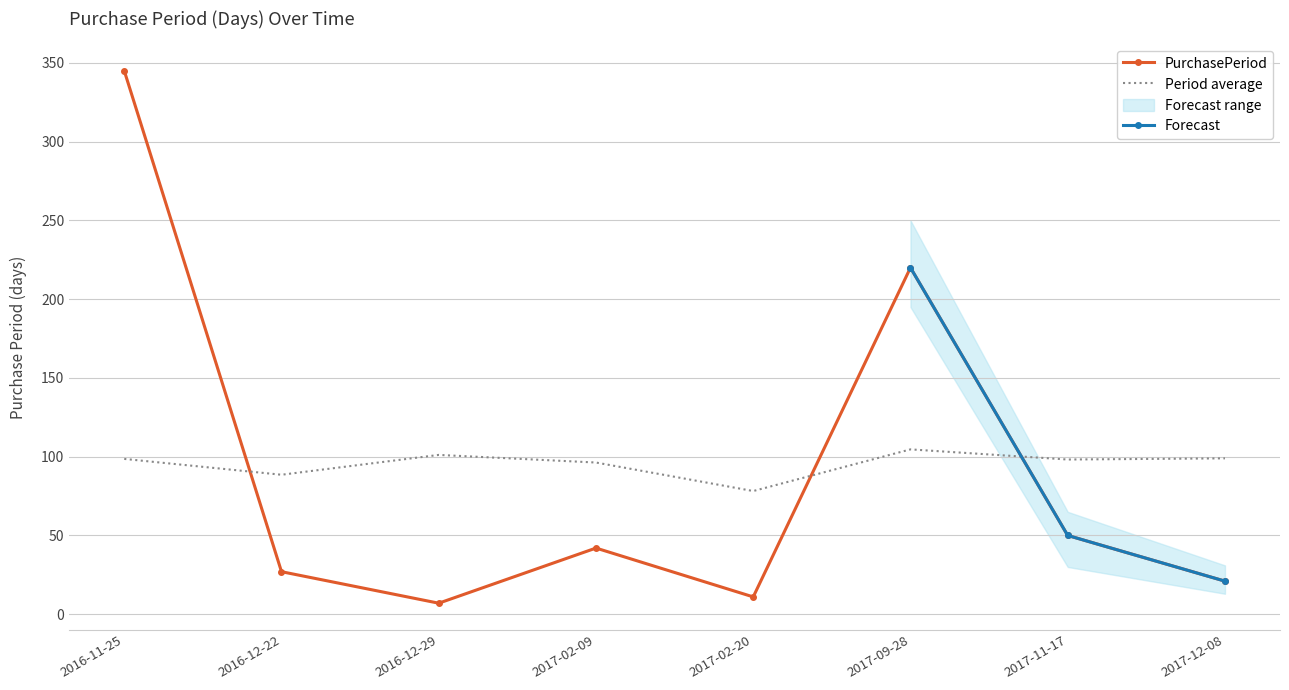

How many values exceed 42?

3